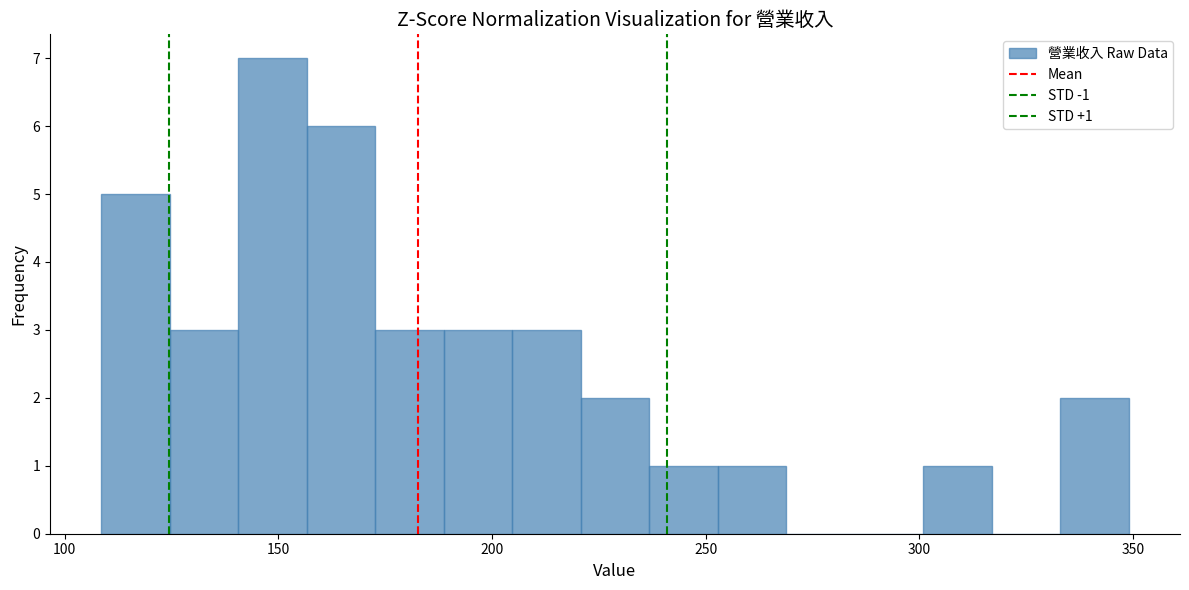

Around what value on the x-axis is the tallest bar? Give the approximate position of its centre, as read against the axis.

150